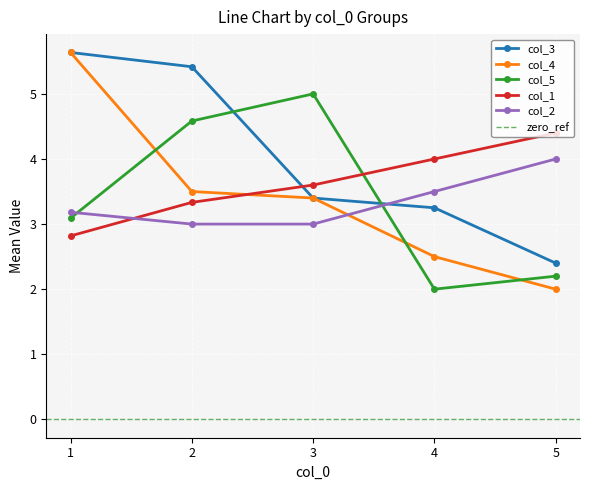

Which series has the largest total across all categories?

col_3